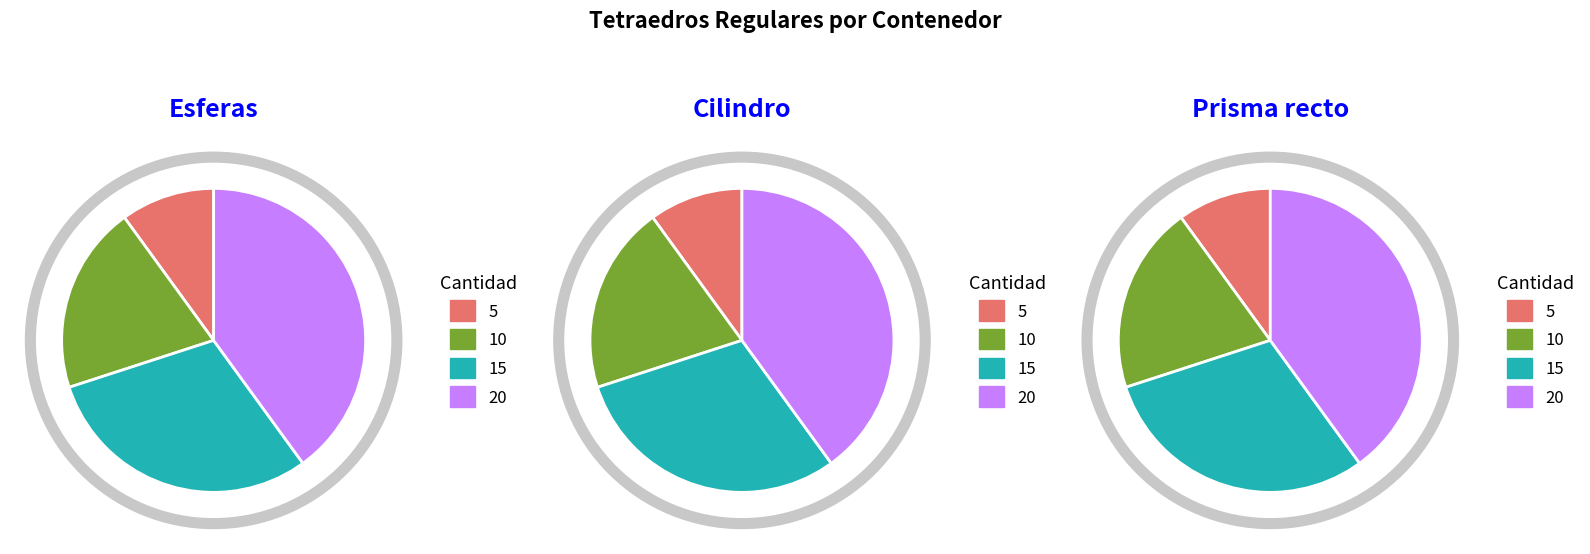

To the nearest percent, what is the difference between the 5 and 10 slice percentages?

10%